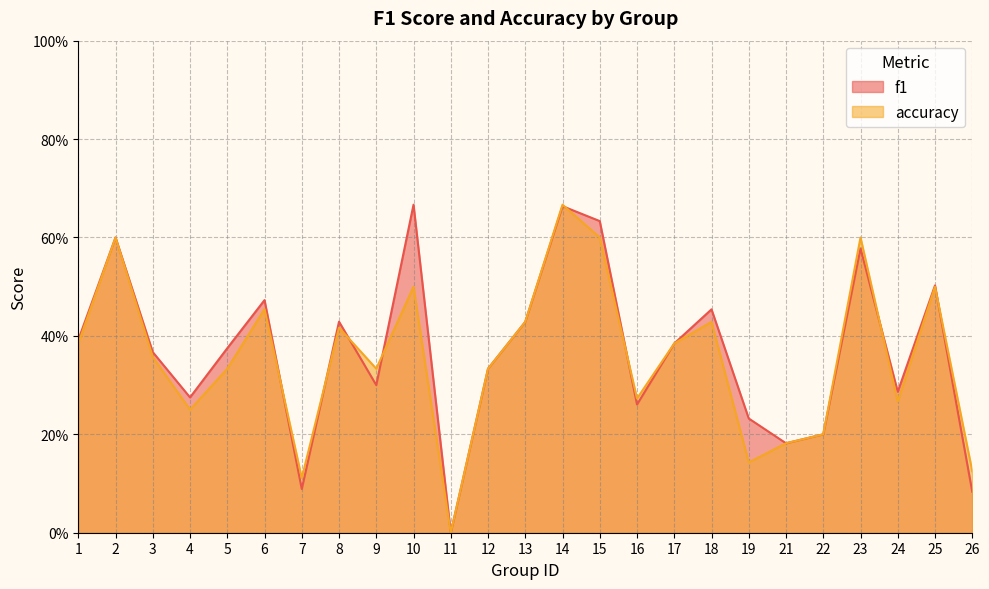

Where is accuracy nearest to the value 0?

11